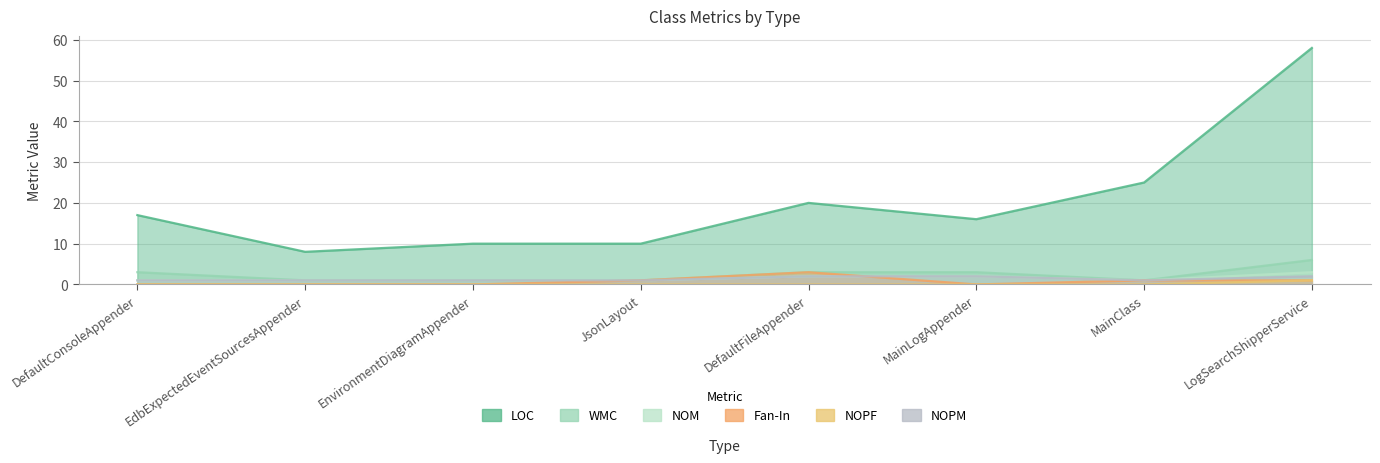

What is the value of the Fan-In point at the 5th from the left?

3